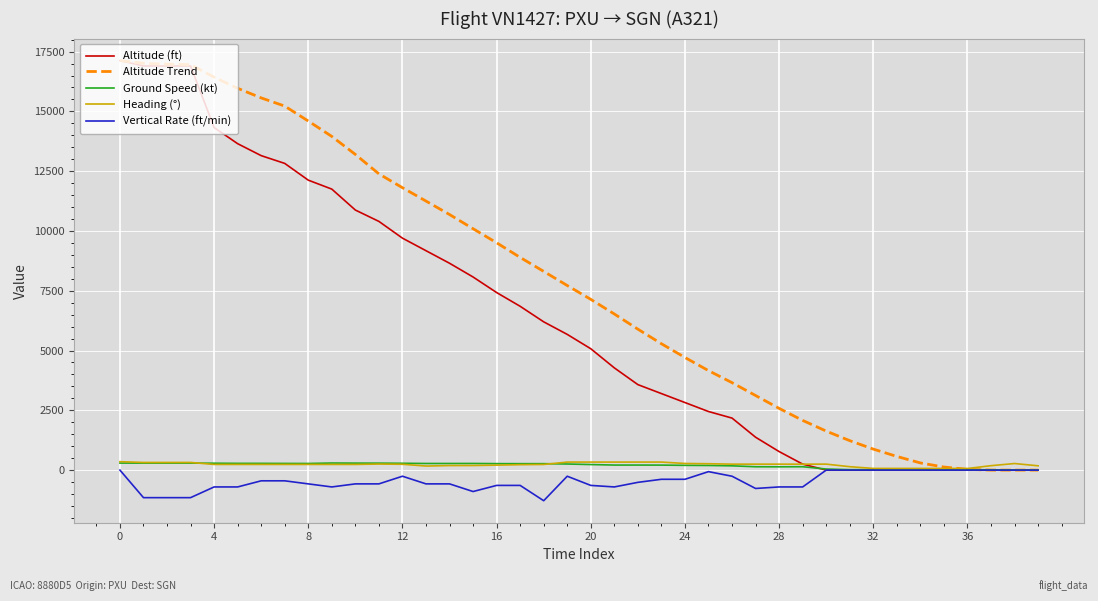

What is the greatest value displayed?

17125.0